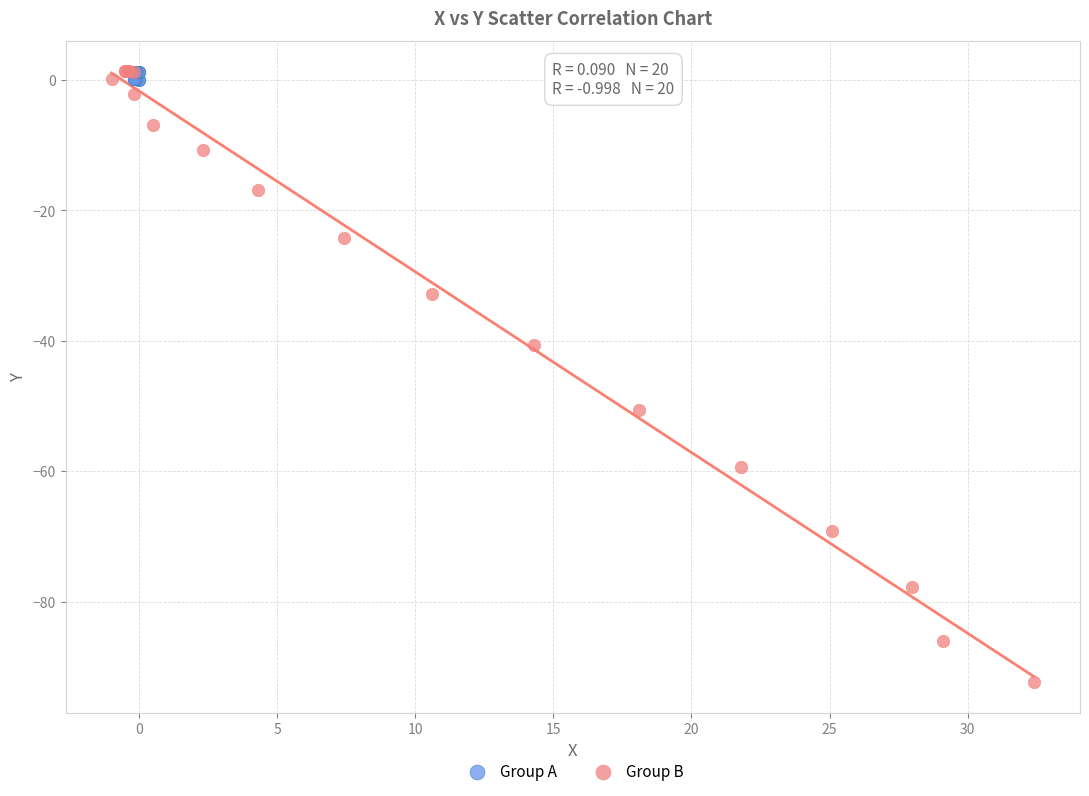

Which series has the widest spread of Y values?

Group B